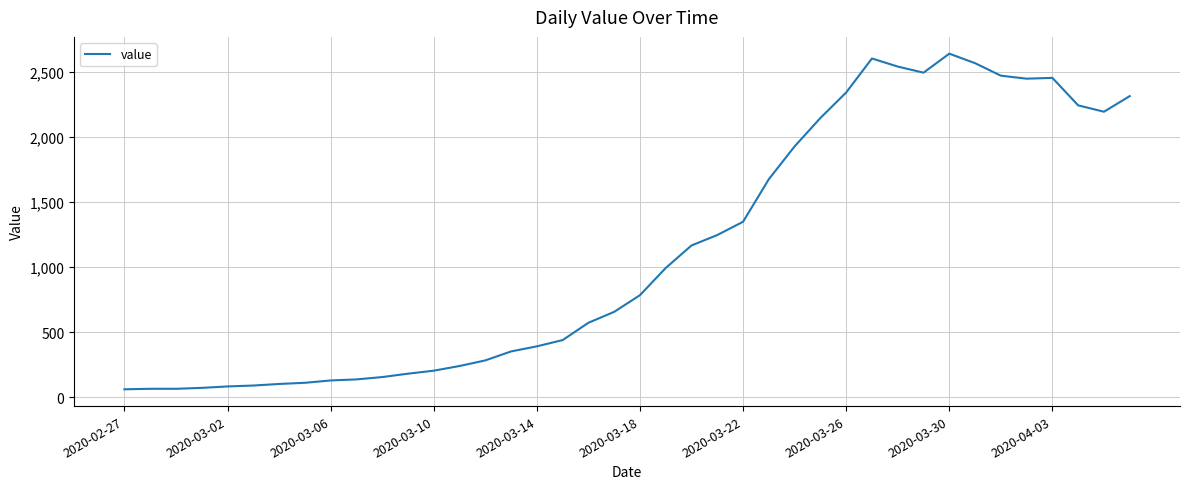

What is the difference between the maximum and minimum values?

2578